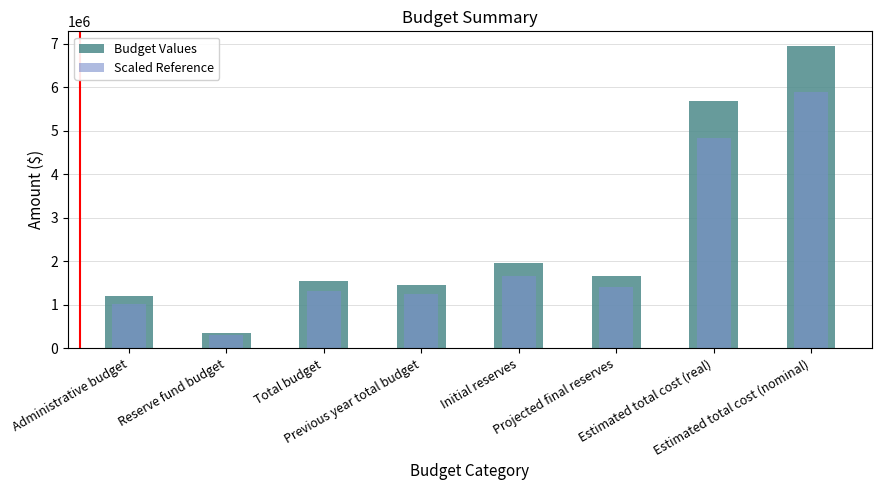

Where is Budget Values nearest to the value 3645556?

Initial reserves